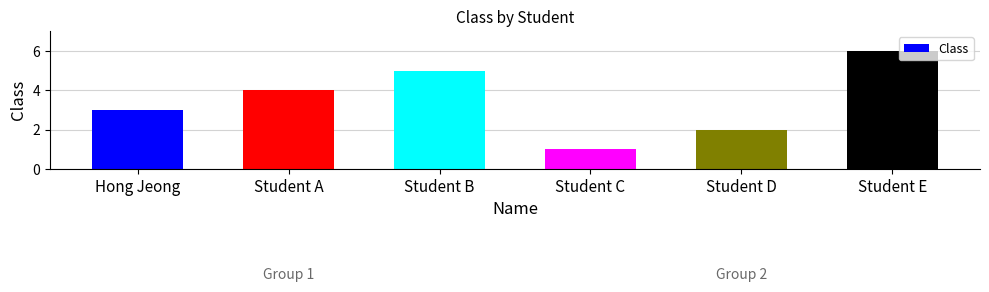

What is the difference between the maximum and minimum values?

5